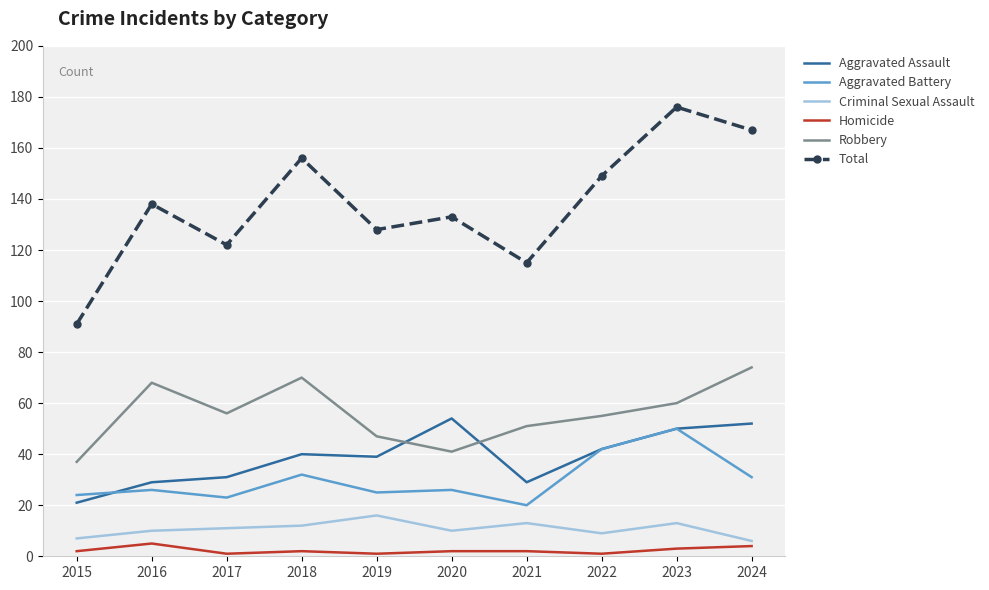

True or false: Total has a value of 133 at 2020.

True